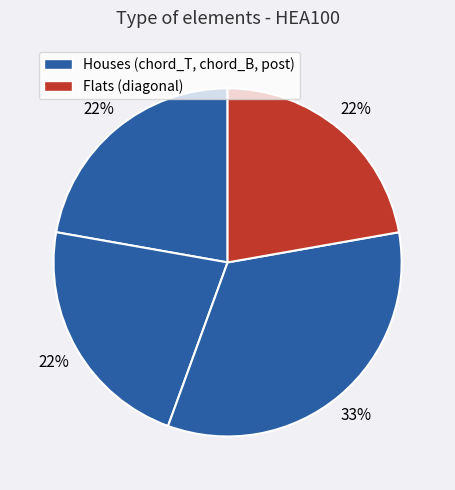

How many segments does this pie chart have?

4